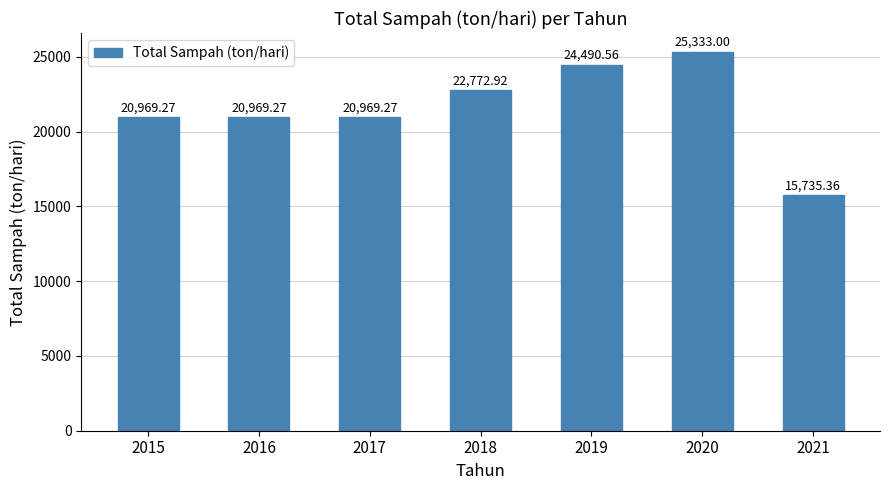

What is the approximate value at 2016?

20969.3